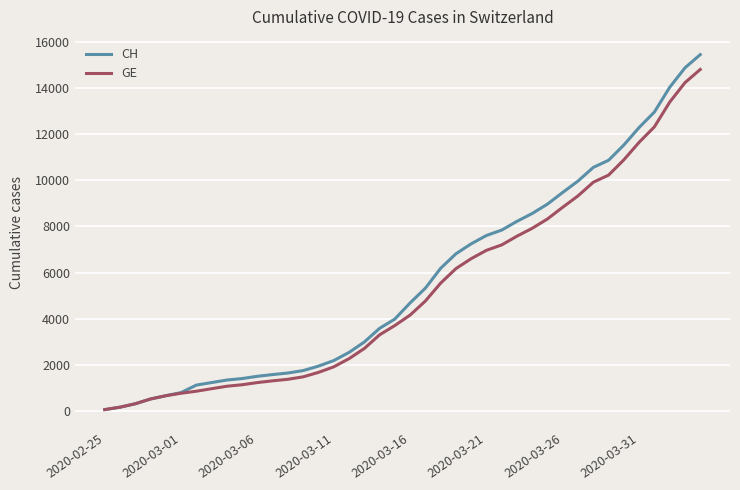

Which series has the widest spread of values?

CH